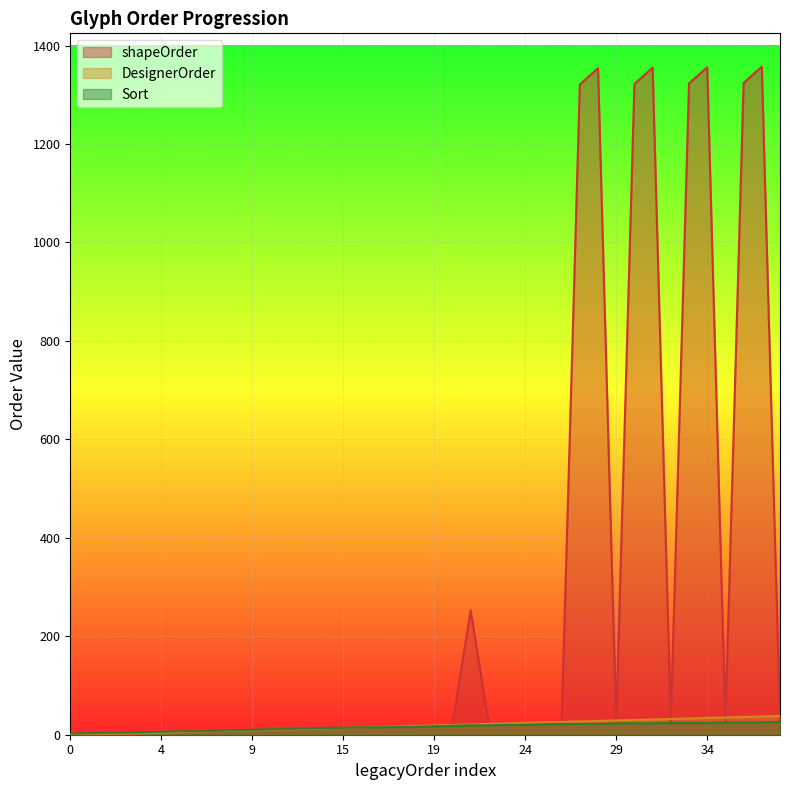

What is the maximum value for Sort?

26